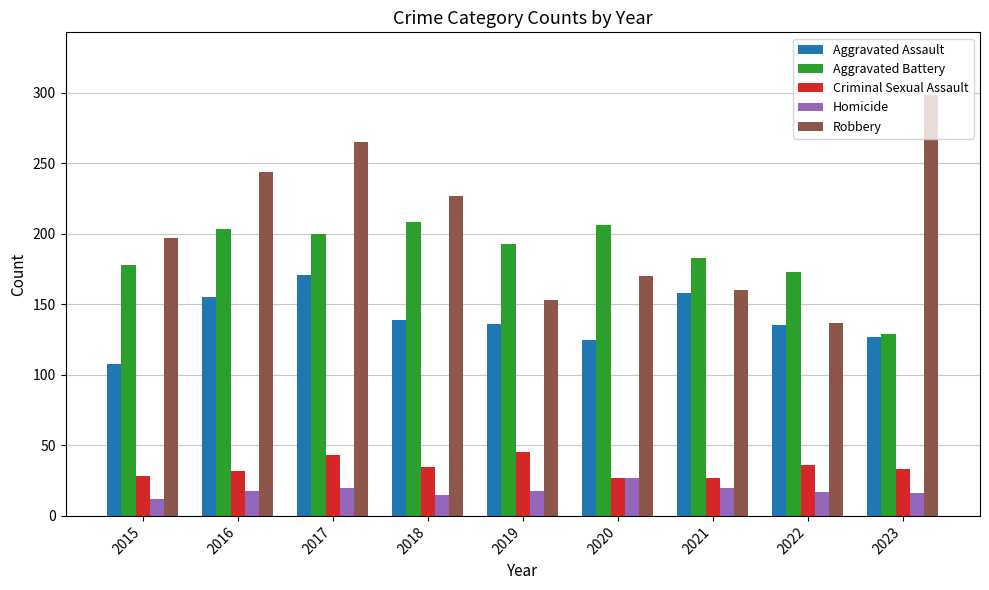

At which category is the sum across all series the highest?

2017